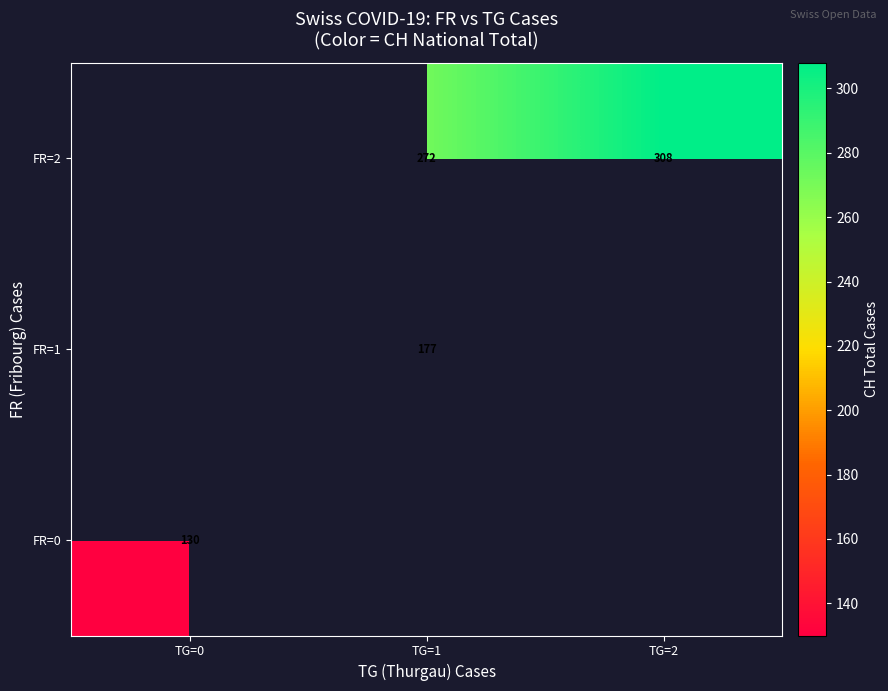

What is the difference between the FR=2 values at TG=1 and TG=2?

36